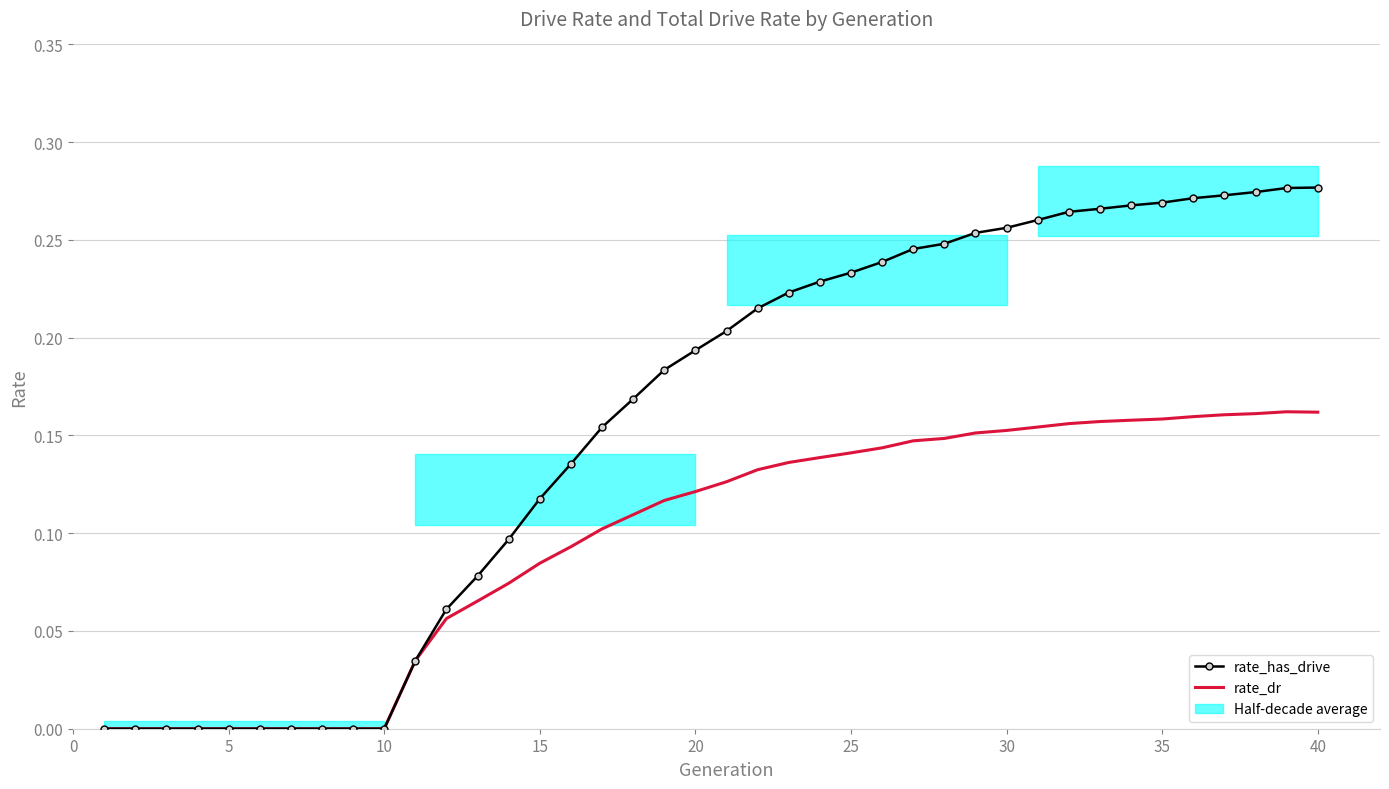

True or false: rate_has_drive and rate_dr intersect in this chart.

False